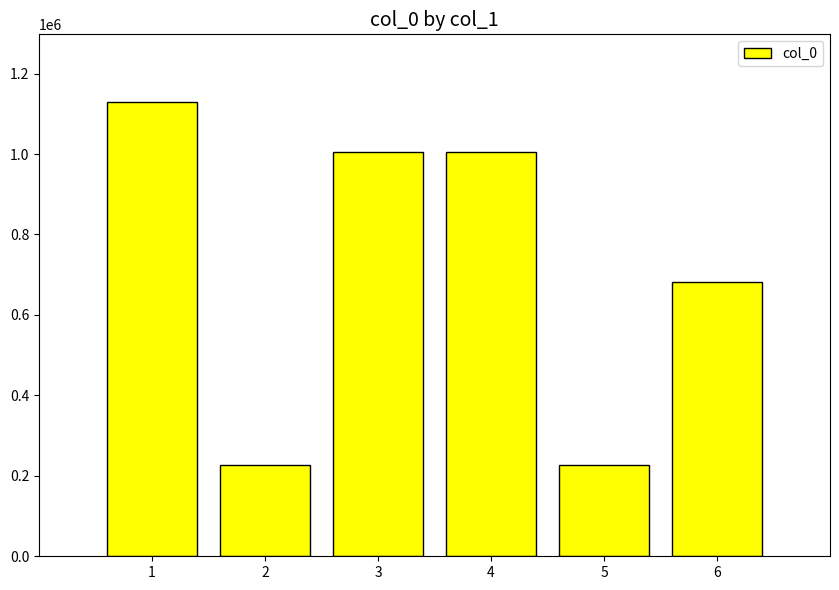

What is the minimum value shown in the chart?

227885